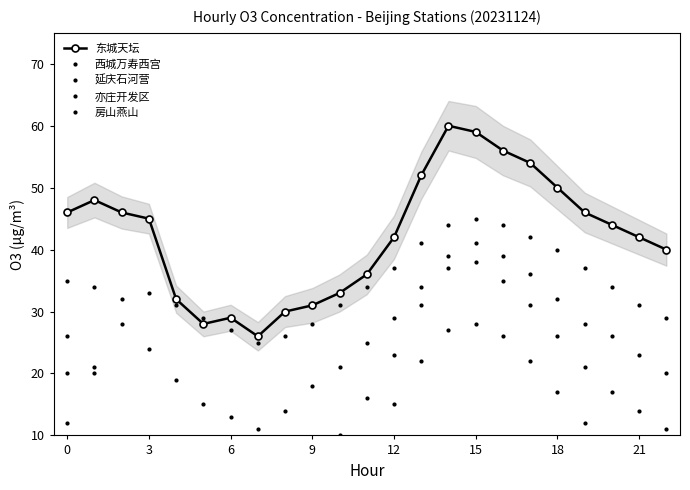

At which category does 延庆石河营 reach its first local valley?

3